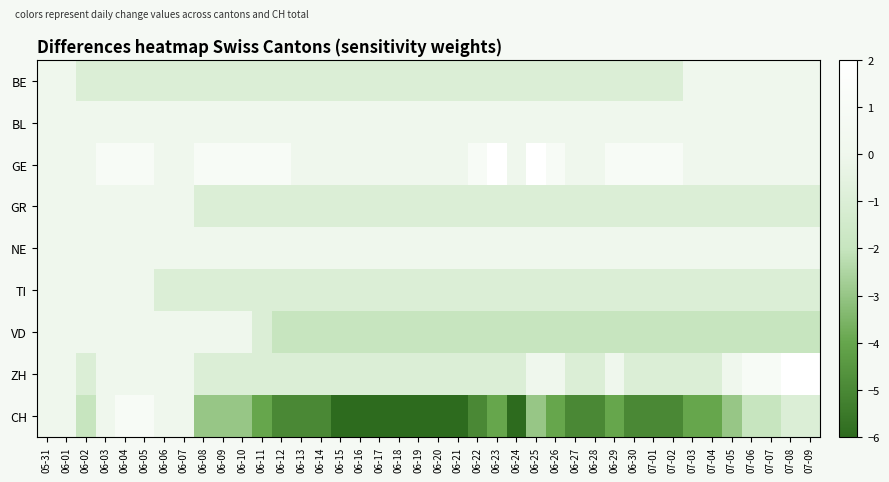

Reading right to left, extract all data points from this chart.

BE: 07-09=0	07-08=0	07-07=0	07-06=0	07-05=0	07-04=0	07-03=0	07-02=-1	07-01=-1	06-30=-1	06-29=-1	06-28=-1	06-27=-1	06-26=-1	06-25=-1	06-24=-1	06-23=-1	06-22=-1	06-21=-1	06-20=-1	06-19=-1	06-18=-1	06-17=-1	06-16=-1	06-15=-1	06-14=-1	06-13=-1	06-12=-1	06-11=-1	06-10=-1	06-09=-1	06-08=-1	06-07=-1	06-06=-1	06-05=-1	06-04=-1	06-03=-1	06-02=-1	06-01=0	05-31=0
BL: 07-09=0	07-08=0	07-07=0	07-06=0	07-05=0	07-04=0	07-03=0	07-02=0	07-01=0	06-30=0	06-29=0	06-28=0	06-27=0	06-26=0	06-25=0	06-24=0	06-23=0	06-22=0	06-21=0	06-20=0	06-19=0	06-18=0	06-17=0	06-16=0	06-15=0	06-14=0	06-13=0	06-12=0	06-11=0	06-10=0	06-09=0	06-08=0	06-07=0	06-06=0	06-05=0	06-04=0	06-03=0	06-02=0	06-01=0	05-31=0
GE: 07-09=0	07-08=0	07-07=0	07-06=0	07-05=0	07-04=0	07-03=0	07-02=1	07-01=1	06-30=1	06-29=1	06-28=0	06-27=0	06-26=1	06-25=2	06-24=0	06-23=2	06-22=1	06-21=0	06-20=0	06-19=0	06-18=0	06-17=0	06-16=0	06-15=0	06-14=0	06-13=0	06-12=1	06-11=1	06-10=1	06-09=1	06-08=1	06-07=0	06-06=0	06-05=1	06-04=1	06-03=1	06-02=0	06-01=0	05-31=0
GR: 07-09=-1	07-08=-1	07-07=-1	07-06=-1	07-05=-1	07-04=-1	07-03=-1	07-02=-1	07-01=-1	06-30=-1	06-29=-1	06-28=-1	06-27=-1	06-26=-1	06-25=-1	06-24=-1	06-23=-1	06-22=-1	06-21=-1	06-20=-1	06-19=-1	06-18=-1	06-17=-1	06-16=-1	06-15=-1	06-14=-1	06-13=-1	06-12=-1	06-11=-1	06-10=-1	06-09=-1	06-08=-1	06-07=0	06-06=0	06-05=0	06-04=0	06-03=0	06-02=0	06-01=0	05-31=0
NE: 07-09=0	07-08=0	07-07=0	07-06=0	07-05=0	07-04=0	07-03=0	07-02=0	07-01=0	06-30=0	06-29=0	06-28=0	06-27=0	06-26=0	06-25=0	06-24=0	06-23=0	06-22=0	06-21=0	06-20=0	06-19=0	06-18=0	06-17=0	06-16=0	06-15=0	06-14=0	06-13=0	06-12=0	06-11=0	06-10=0	06-09=0	06-08=0	06-07=0	06-06=0	06-05=0	06-04=0	06-03=0	06-02=0	06-01=0	05-31=0
TI: 07-09=-1	07-08=-1	07-07=-1	07-06=-1	07-05=-1	07-04=-1	07-03=-1	07-02=-1	07-01=-1	06-30=-1	06-29=-1	06-28=-1	06-27=-1	06-26=-1	06-25=-1	06-24=-1	06-23=-1	06-22=-1	06-21=-1	06-20=-1	06-19=-1	06-18=-1	06-17=-1	06-16=-1	06-15=-1	06-14=-1	06-13=-1	06-12=-1	06-11=-1	06-10=-1	06-09=-1	06-08=-1	06-07=-1	06-06=-1	06-05=0	06-04=0	06-03=0	06-02=0	06-01=0	05-31=0
VD: 07-09=-2	07-08=-2	07-07=-2	07-06=-2	07-05=-2	07-04=-2	07-03=-2	07-02=-2	07-01=-2	06-30=-2	06-29=-2	06-28=-2	06-27=-2	06-26=-2	06-25=-2	06-24=-2	06-23=-2	06-22=-2	06-21=-2	06-20=-2	06-19=-2	06-18=-2	06-17=-2	06-16=-2	06-15=-2	06-14=-2	06-13=-2	06-12=-2	06-11=-1	06-10=0	06-09=0	06-08=0	06-07=0	06-06=0	06-05=0	06-04=0	06-03=0	06-02=0	06-01=0	05-31=0
ZH: 07-09=2	07-08=2	07-07=1	07-06=1	07-05=0	07-04=-1	07-03=-1	07-02=-1	07-01=-1	06-30=-1	06-29=0	06-28=-1	06-27=-1	06-26=0	06-25=0	06-24=-1	06-23=-1	06-22=-1	06-21=-1	06-20=-1	06-19=-1	06-18=-1	06-17=-1	06-16=-1	06-15=-1	06-14=-1	06-13=-1	06-12=-1	06-11=-1	06-10=-1	06-09=-1	06-08=-1	06-07=0	06-06=0	06-05=0	06-04=0	06-03=0	06-02=-1	06-01=0	05-31=0
CH: 07-09=-1	07-08=-1	07-07=-2	07-06=-2	07-05=-3	07-04=-4	07-03=-4	07-02=-5	07-01=-5	06-30=-5	06-29=-4	06-28=-5	06-27=-5	06-26=-4	06-25=-3	06-24=-6	06-23=-4	06-22=-5	06-21=-6	06-20=-6	06-19=-6	06-18=-6	06-17=-6	06-16=-6	06-15=-6	06-14=-5	06-13=-5	06-12=-5	06-11=-4	06-10=-3	06-09=-3	06-08=-3	06-07=0	06-06=0	06-05=1	06-04=1	06-03=0	06-02=-2	06-01=0	05-31=0